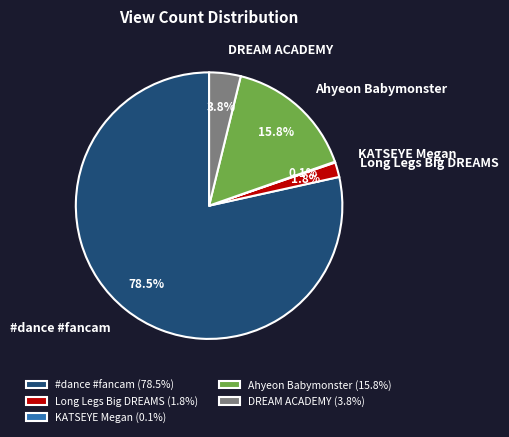

Which has a higher value, Long Legs Big DREAMS or #dance #fancam?

#dance #fancam